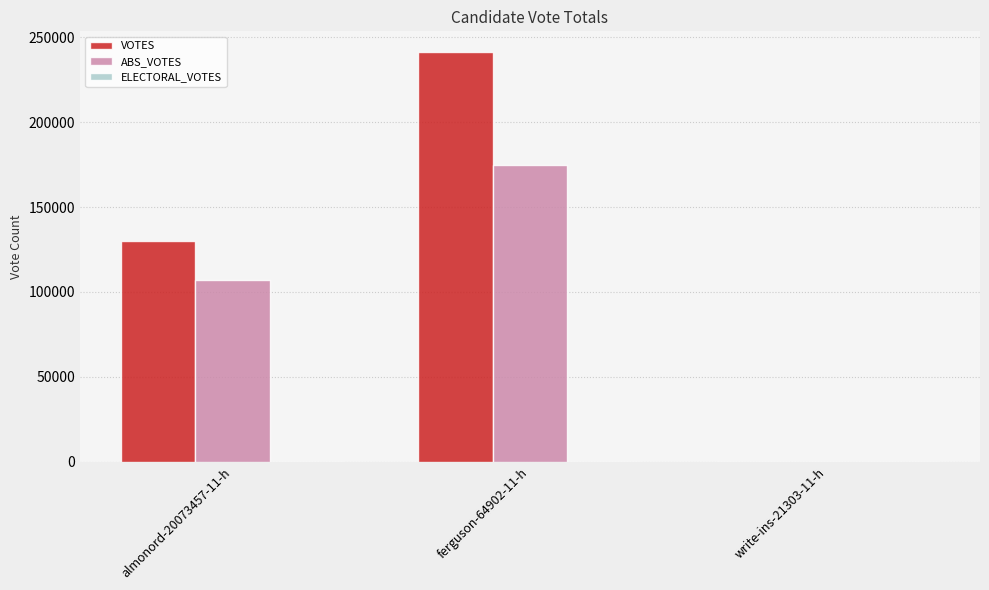

Count the number of data series in this chart.

2